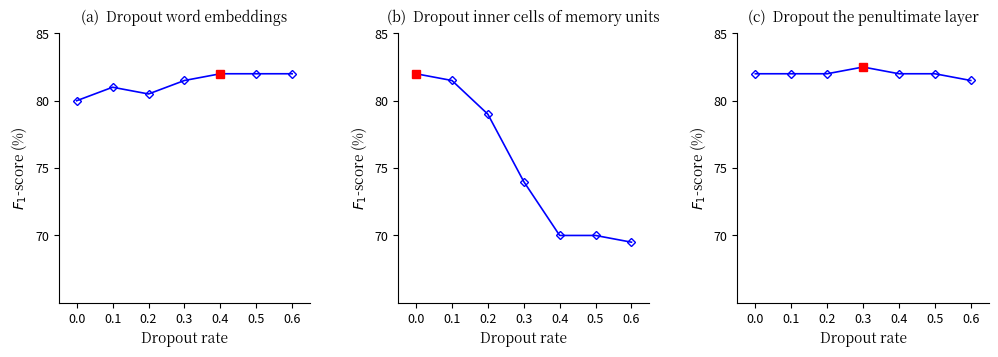

How many series are shown in this chart?

1